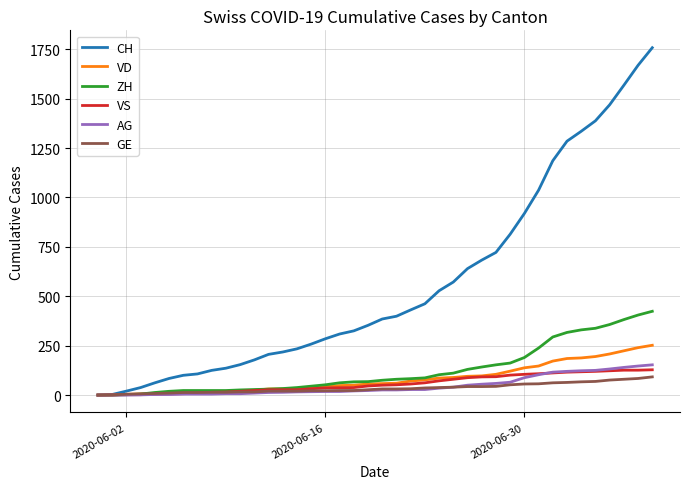

What is the difference between the maximum and minimum values in the CH series?

1758